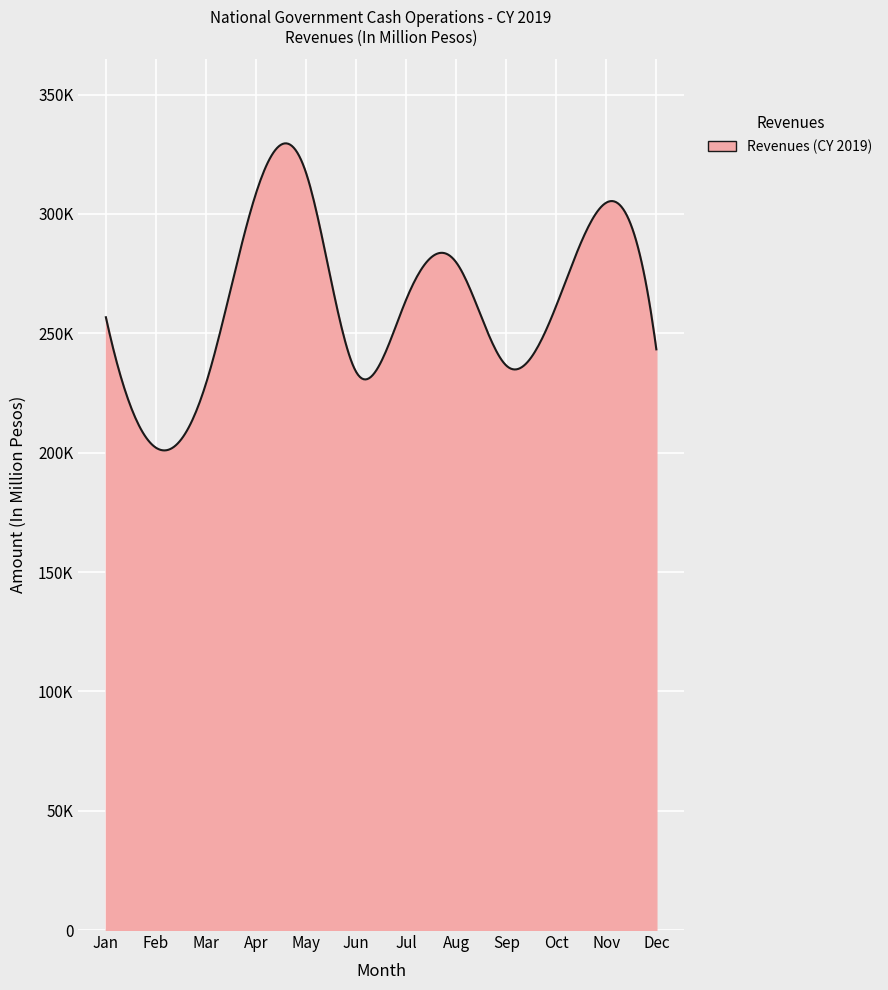

Reading right to left, extract all data points from this chart.

Dec=243286.0	Nov=304749.0	Oct=261553.0	Sep=236528.0	Aug=279745.0	Jul=264094.0	Jun=233886.0	May=317236.0	Apr=308676.0	Mar=228918.0	Feb=202085.4	Jan=256742.0